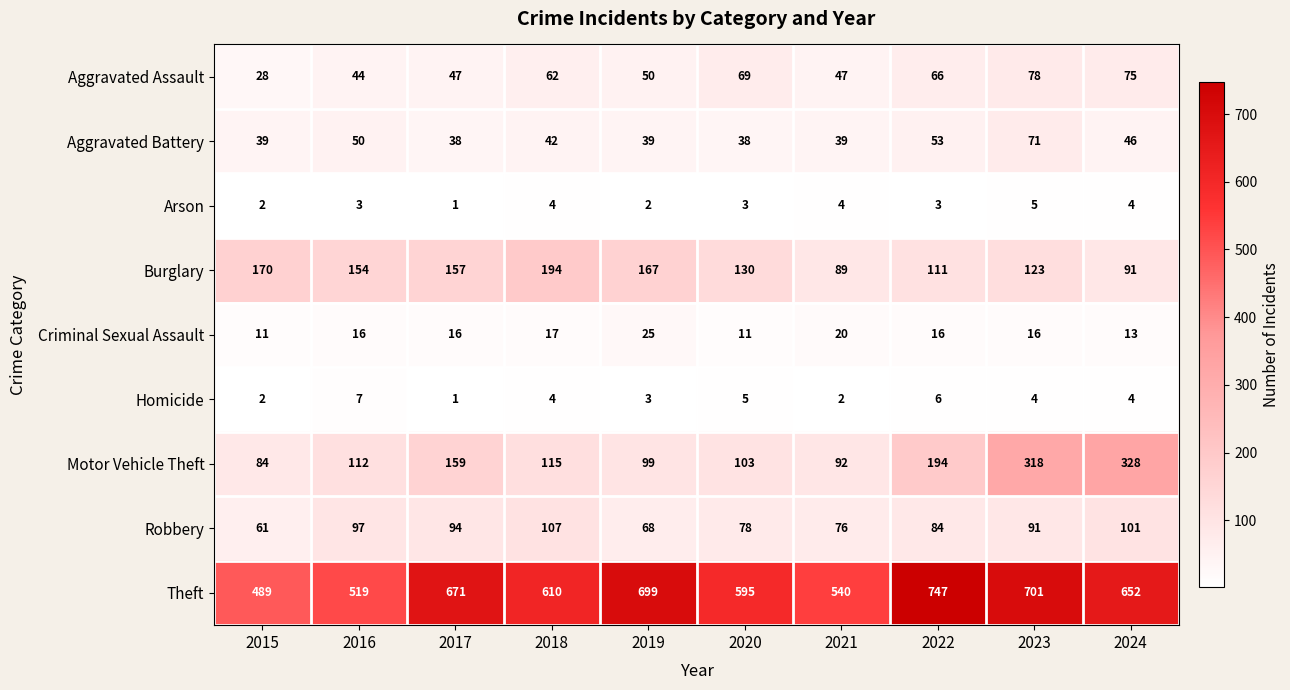

Which series has the largest range (max minus min)?

Theft